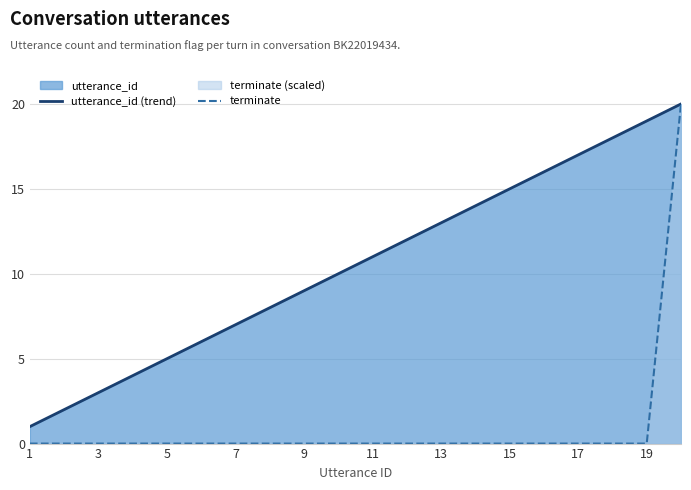

Which category has the lowest value in the terminate (scaled) series?

1